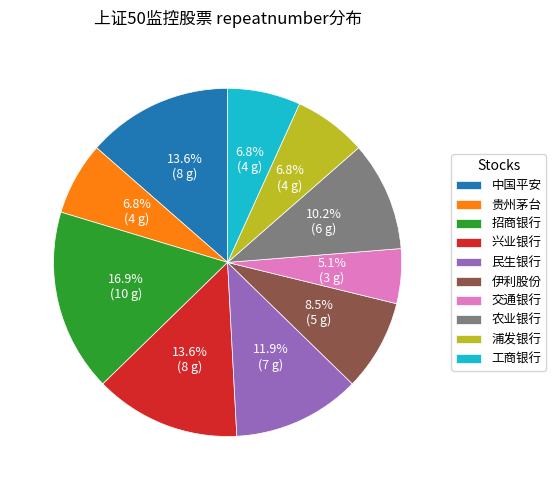

What is the ratio of the value at 招商银行 to the value at 兴业银行?

1.2